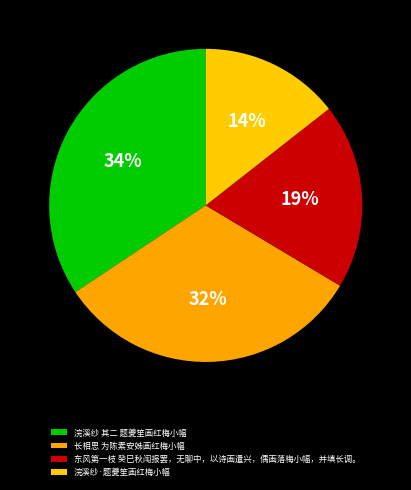

Which slice is the smallest?

浣溪纱·题夔笙画红梅小幅